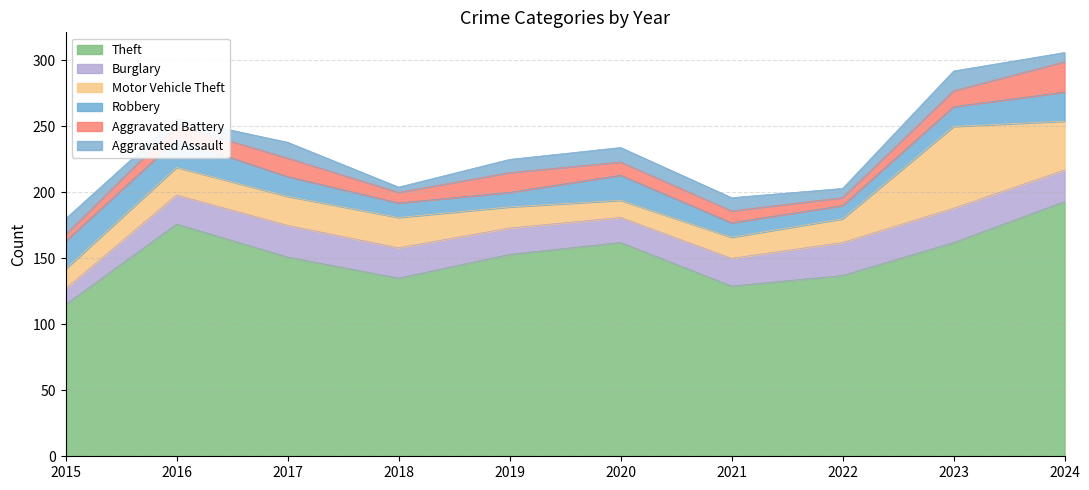

What is the approximate value of Theft at 2020, to the nearest 5?

160